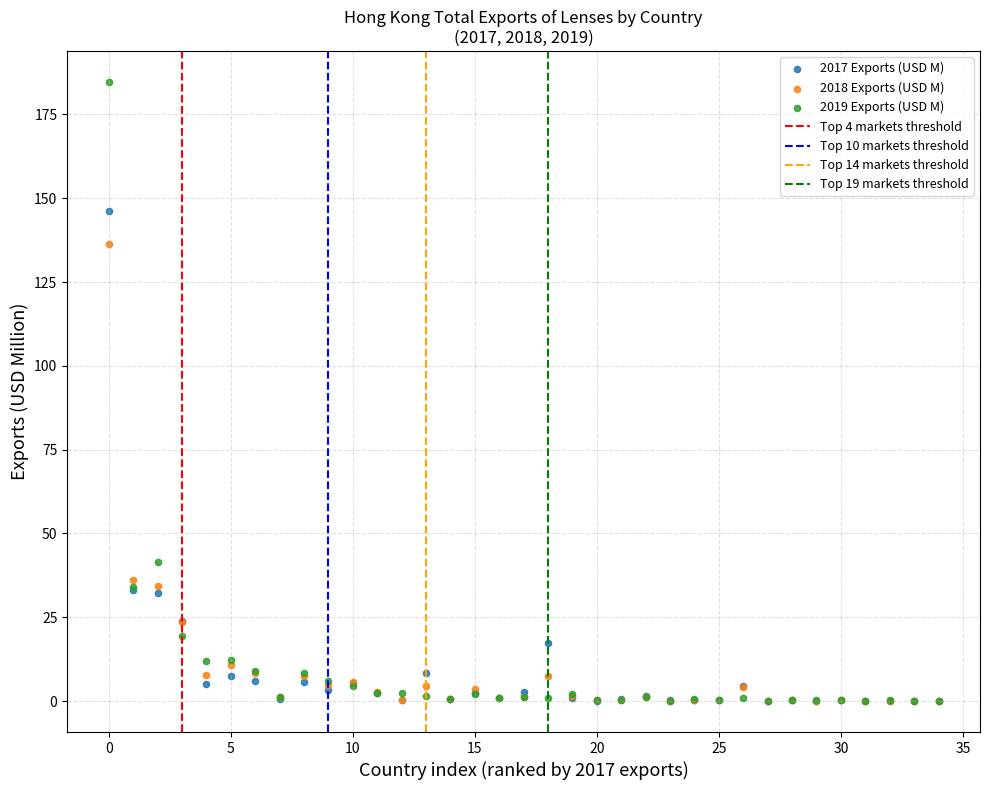

In the 2019 Exports (USD M) series, what Y value is closest to 92?

41.6